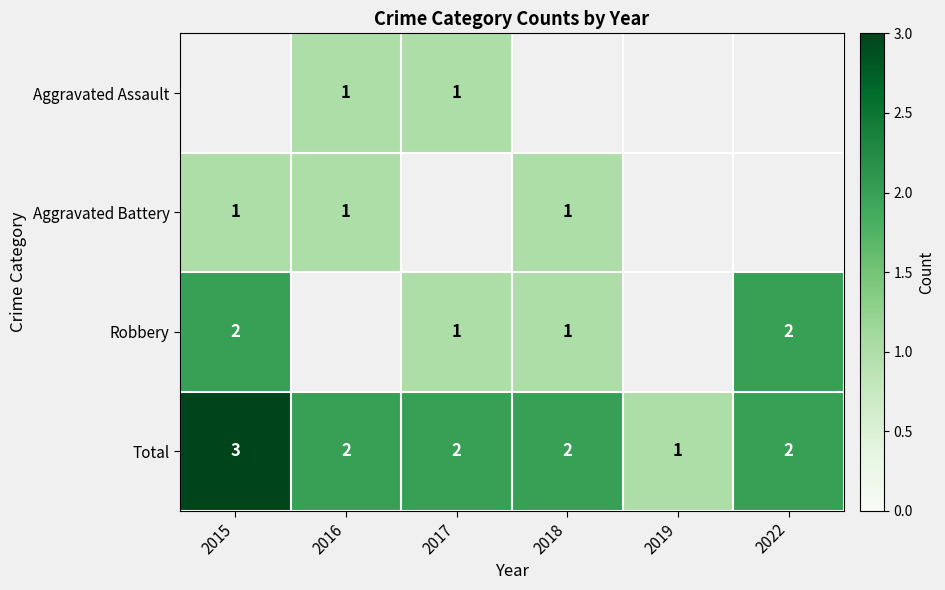

Count the Total values in the range 2 to 3.

5